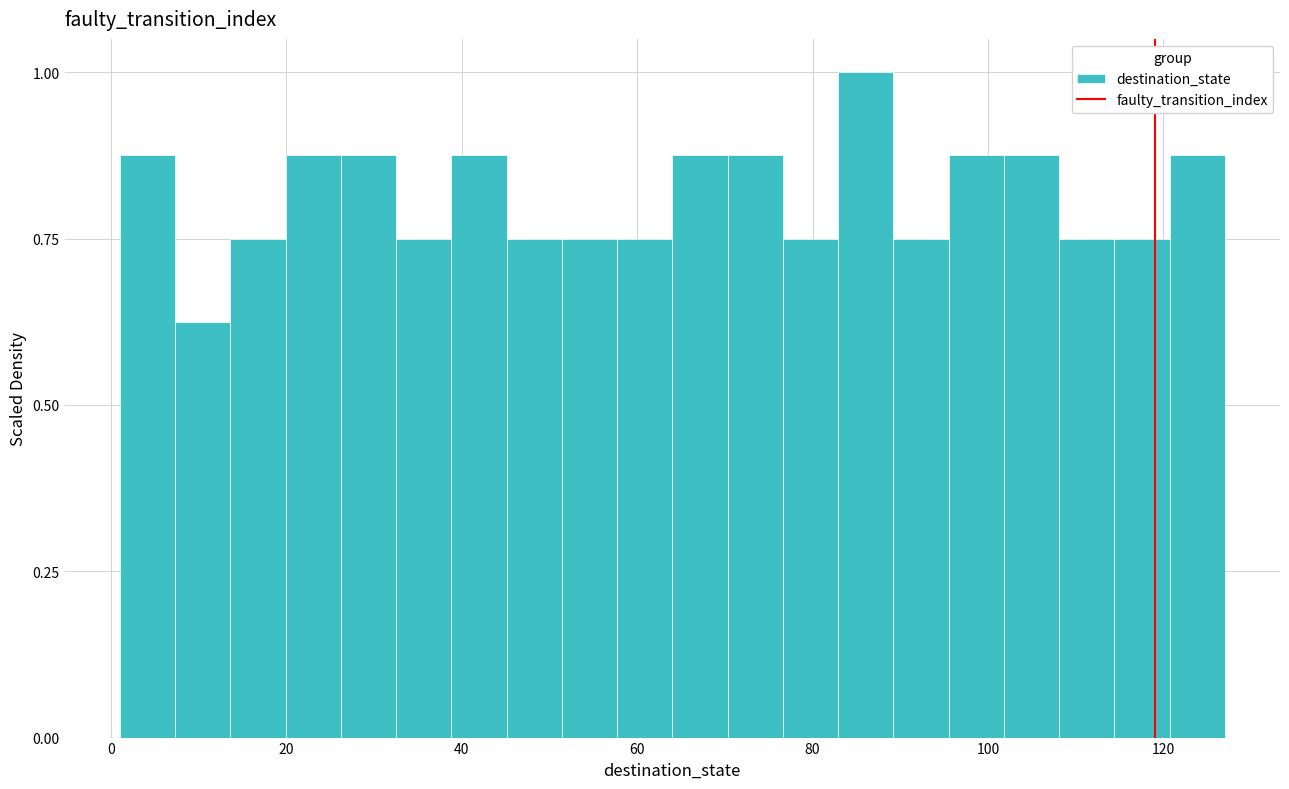

Around what value on the x-axis is the tallest bar? Give the approximate position of its centre, as read against the axis.

86